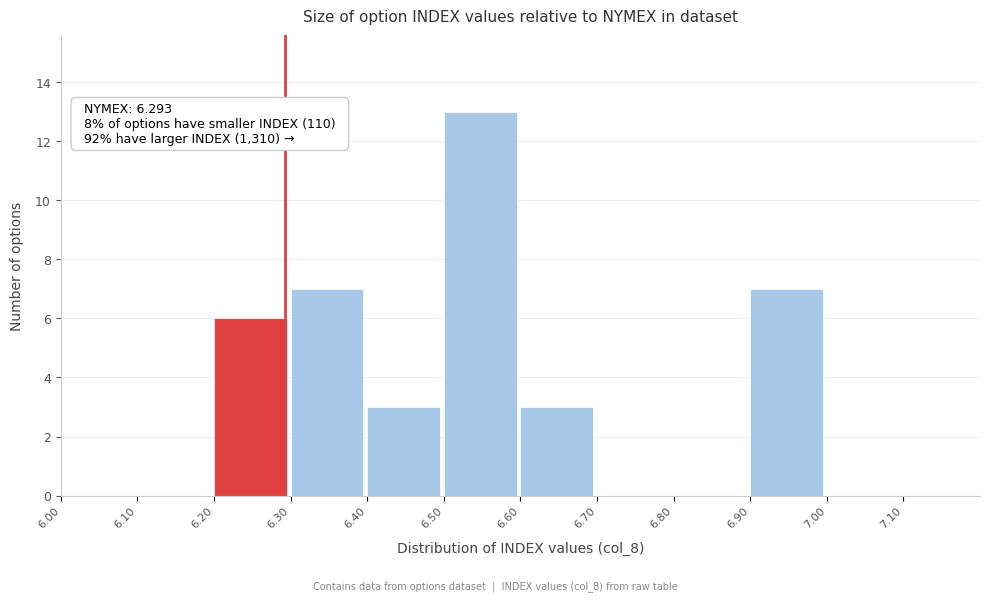

Which range on the x-axis has the tallest bar?

6.5 to 6.6